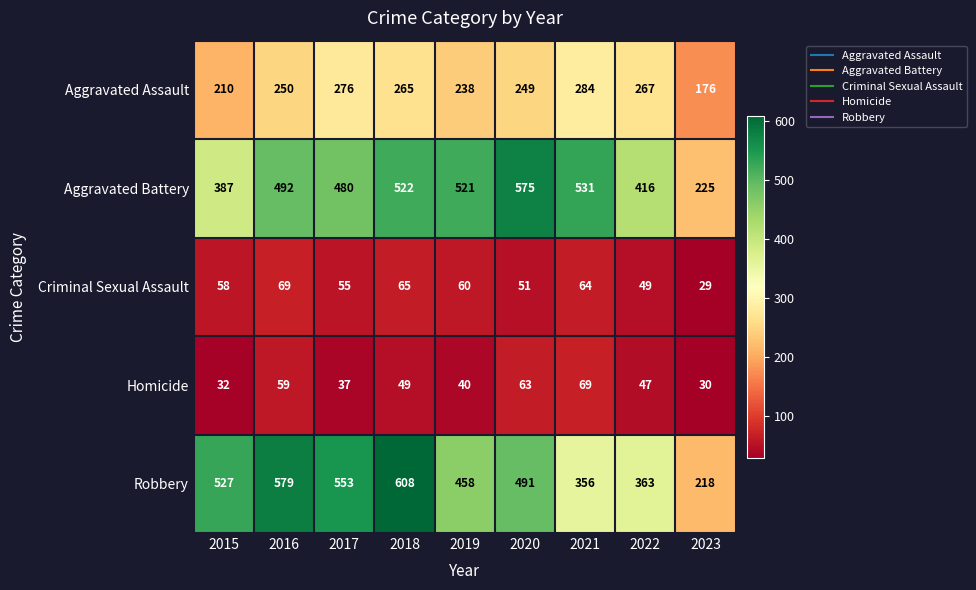

What is the difference between the maximum and minimum values in the Aggravated Assault series?

108